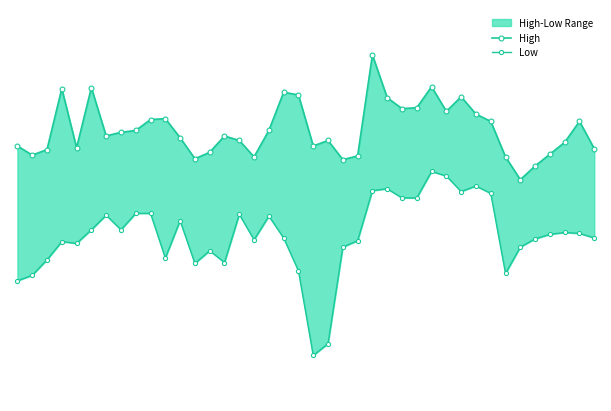

Which series has the widest spread of values?

Low